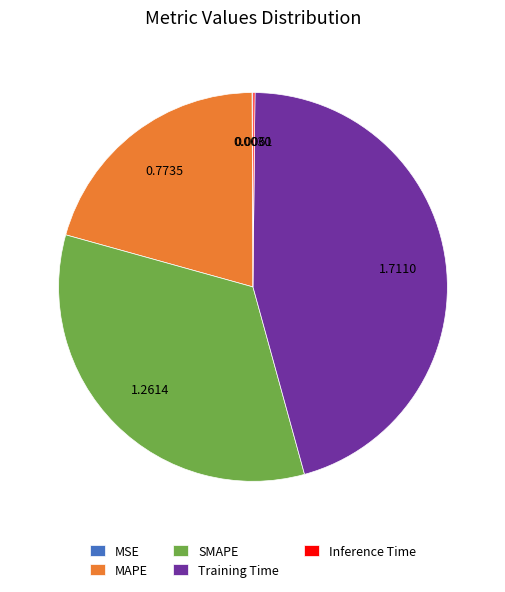

Is SMAPE the majority of the pie?

No